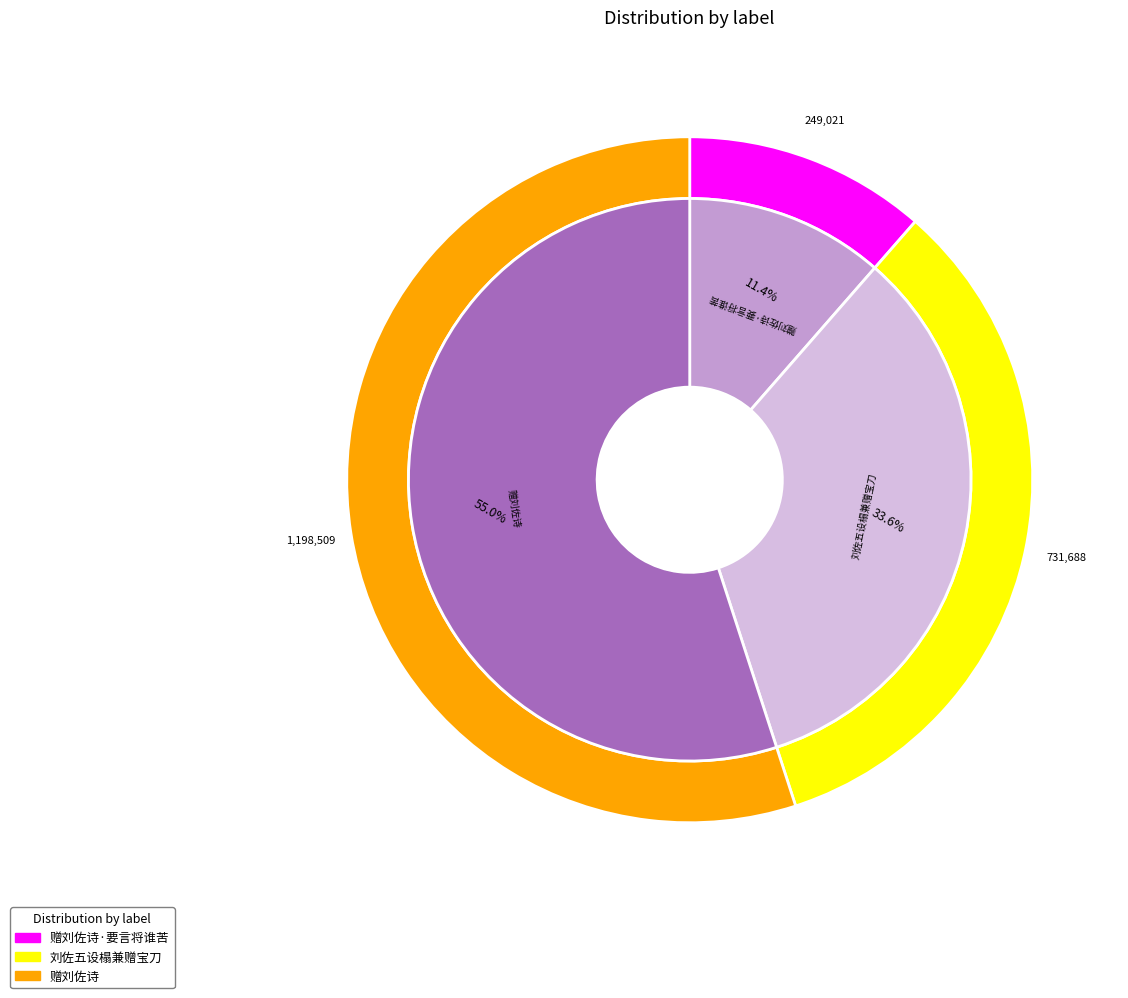

What is the majority slice?

赠刘佐诗